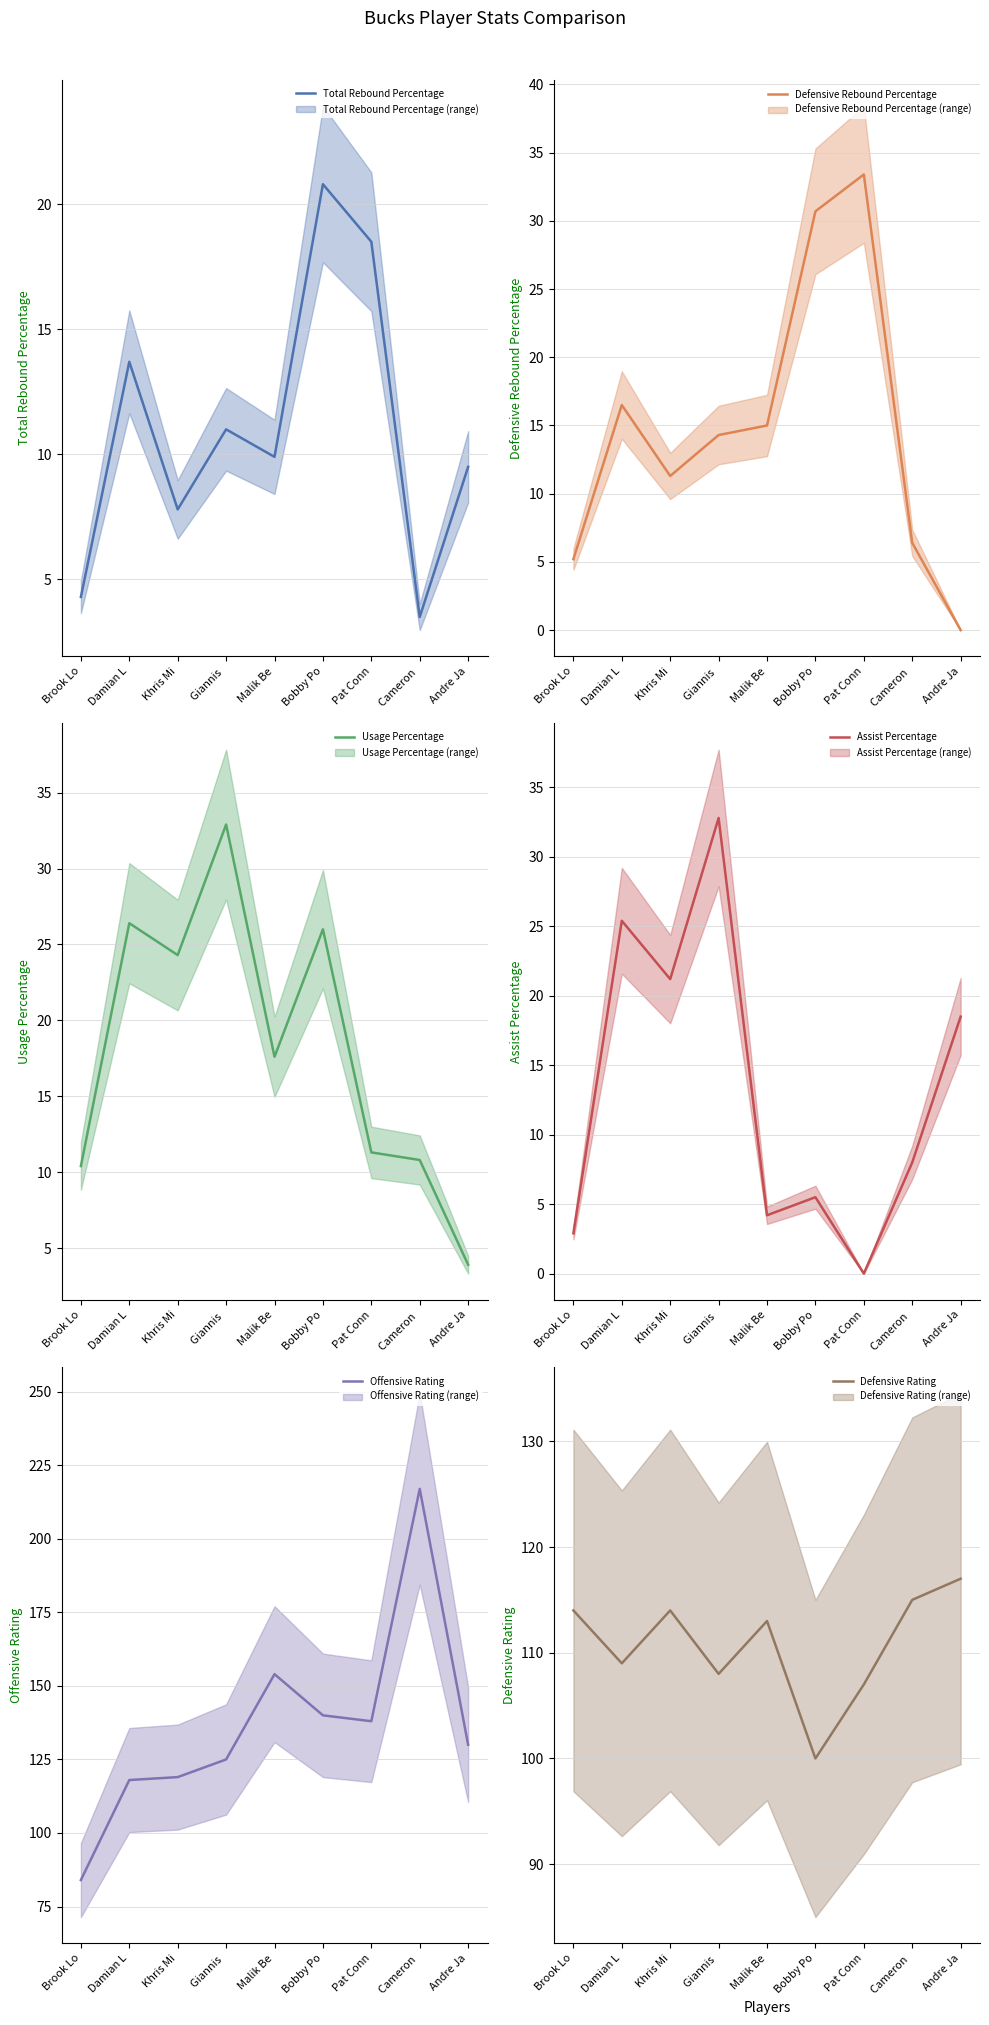

List the labels in order of Defensive Rating value, smallest first.

Bobby Po, Pat Conn, Giannis , Damian L, Malik Be, Brook Lo, Khris Mi, Cameron , Andre Ja